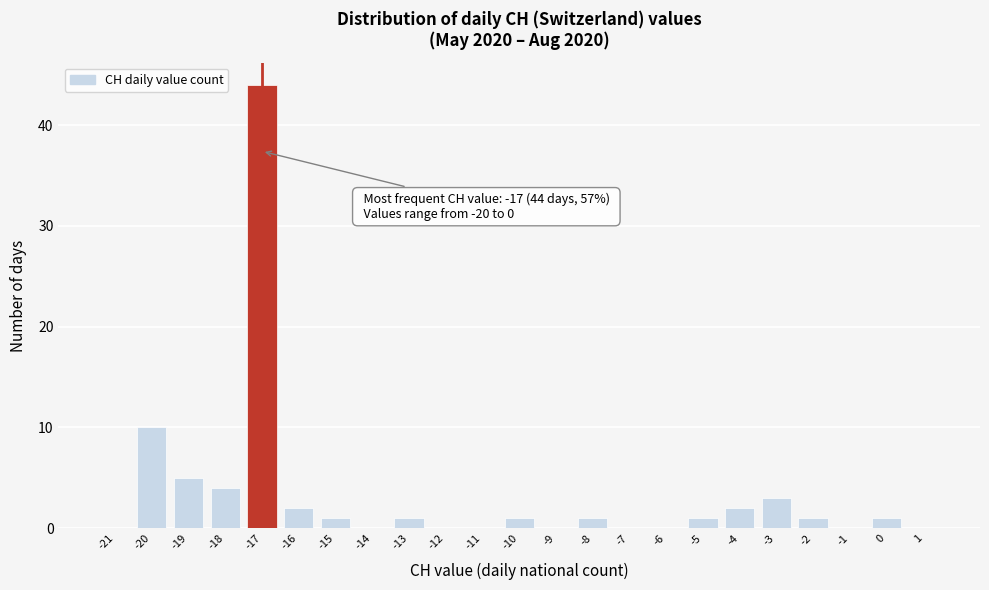

Reading left to right, what are all the values shown in this chart?

-21=0	-20=10	-19=5	-18=4	-17=44	-16=2	-15=1	-14=0	-13=1	-12=0	-11=0	-10=1	-9=0	-8=1	-7=0	-6=0	-5=1	-4=2	-3=3	-2=1	-1=0	0=1	1=0